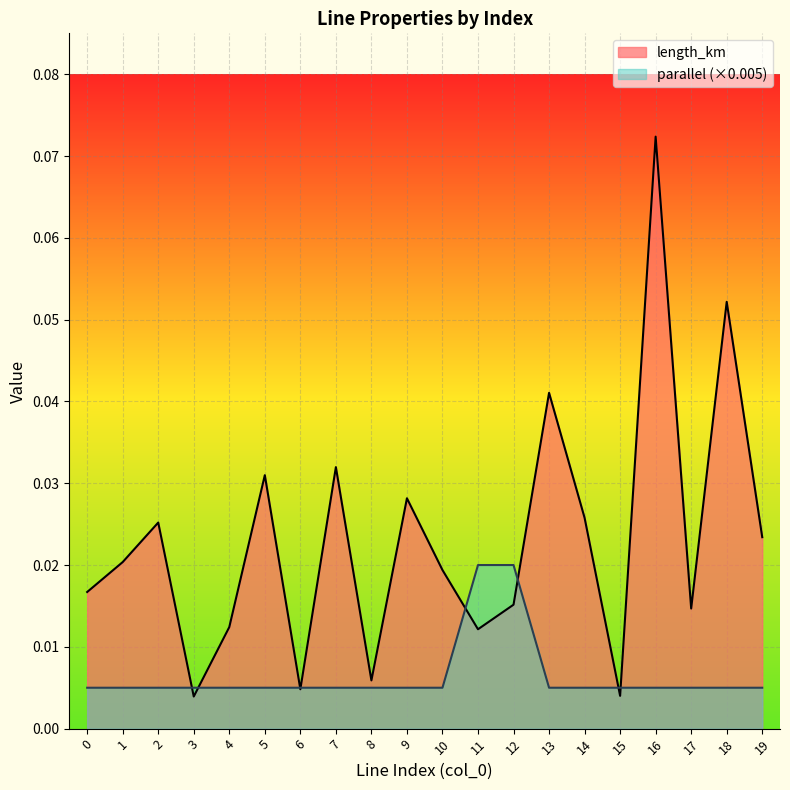

True or false: length_km has more than 2 points higher than both neighbors.

True